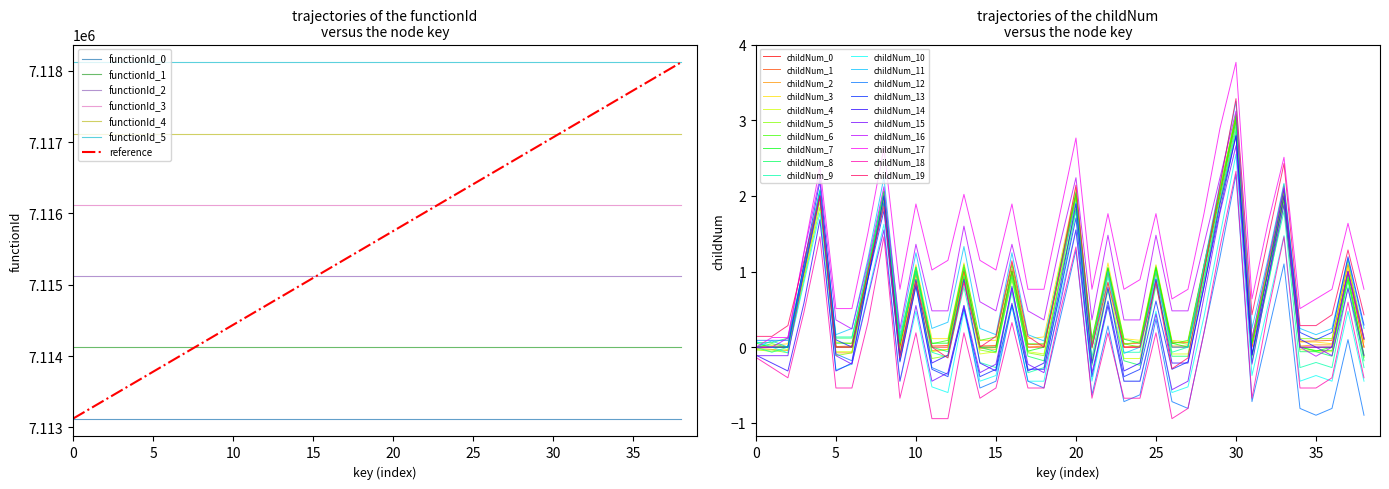

Does the chart have visible grid lines?

No